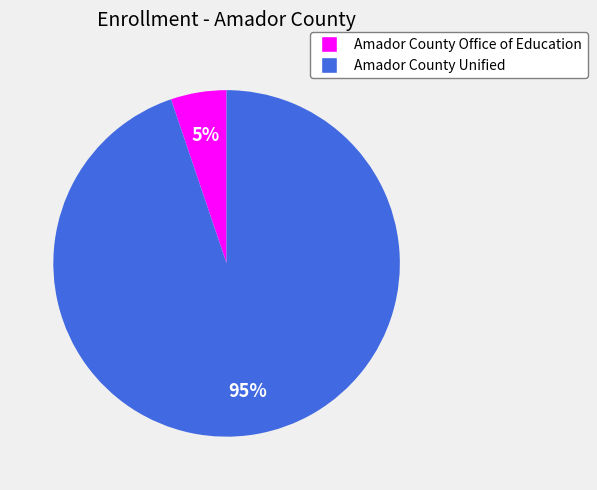

Count the number of slices in the pie.

2